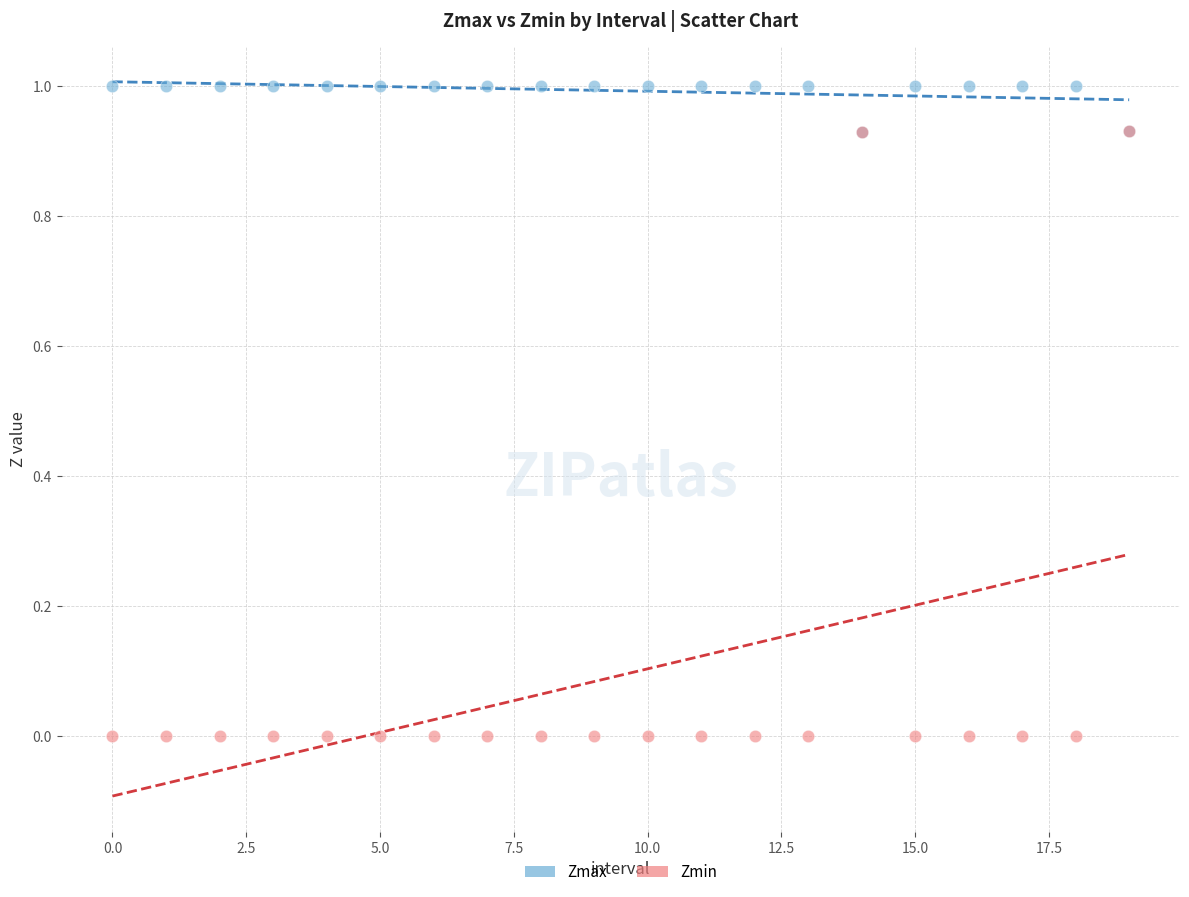

Which series has the largest Y range (max minus min)?

Zmin